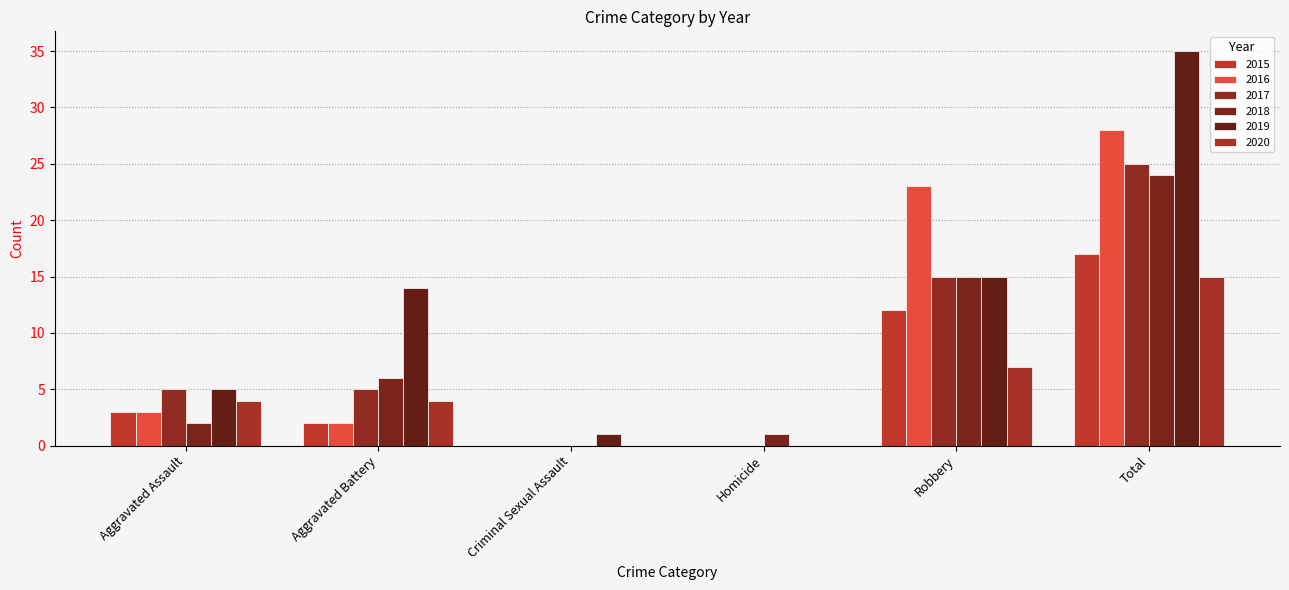

What is the label of the 2nd bar from the right?

Robbery